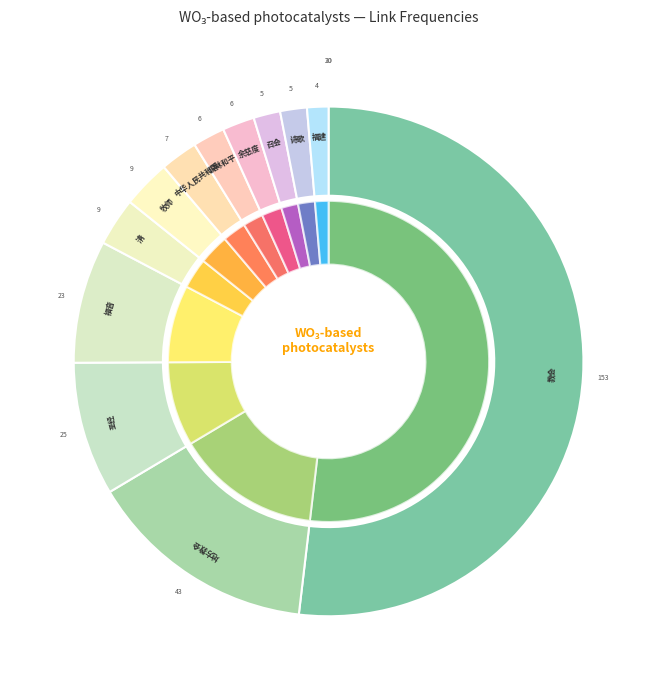

What is the majority slice?

教会